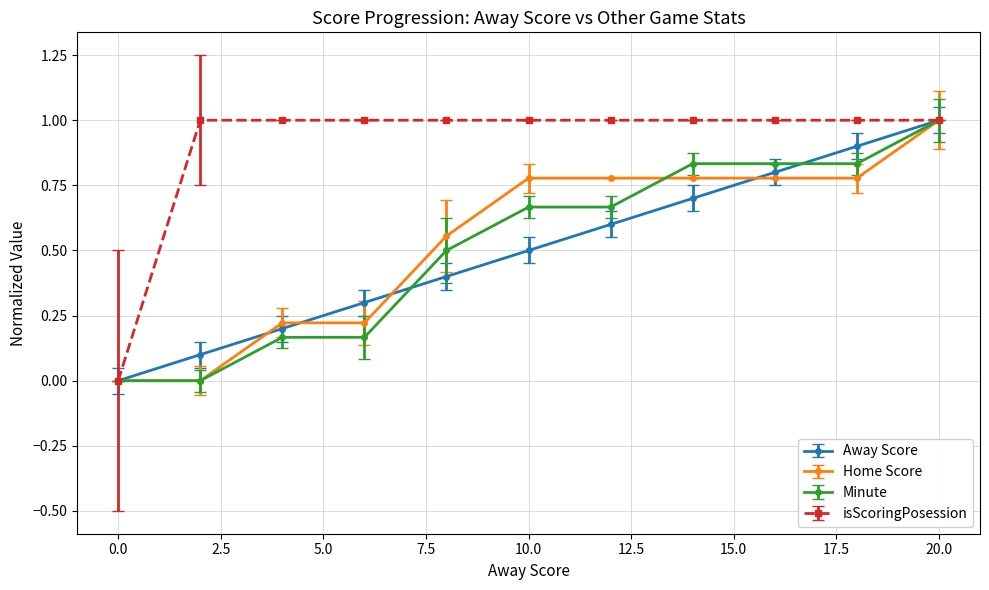

What is the value of the isScoringPosession point at the 6th from the left?

1.0